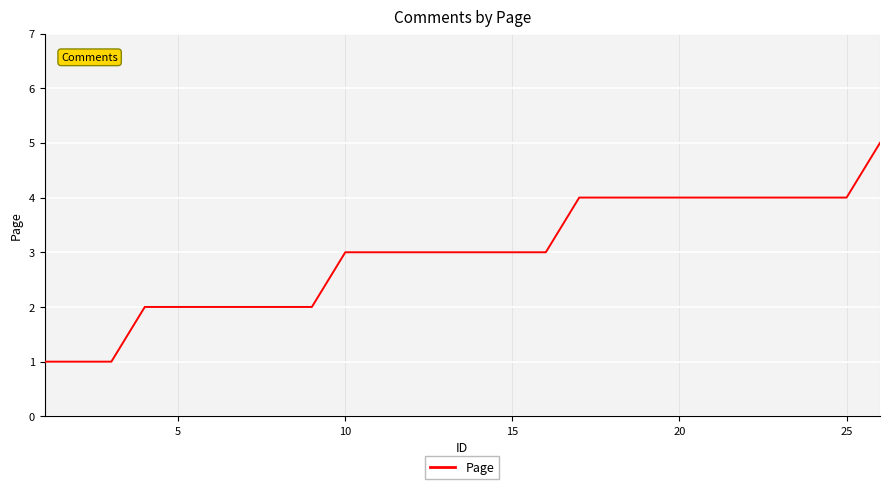

What is the greatest value displayed?

5